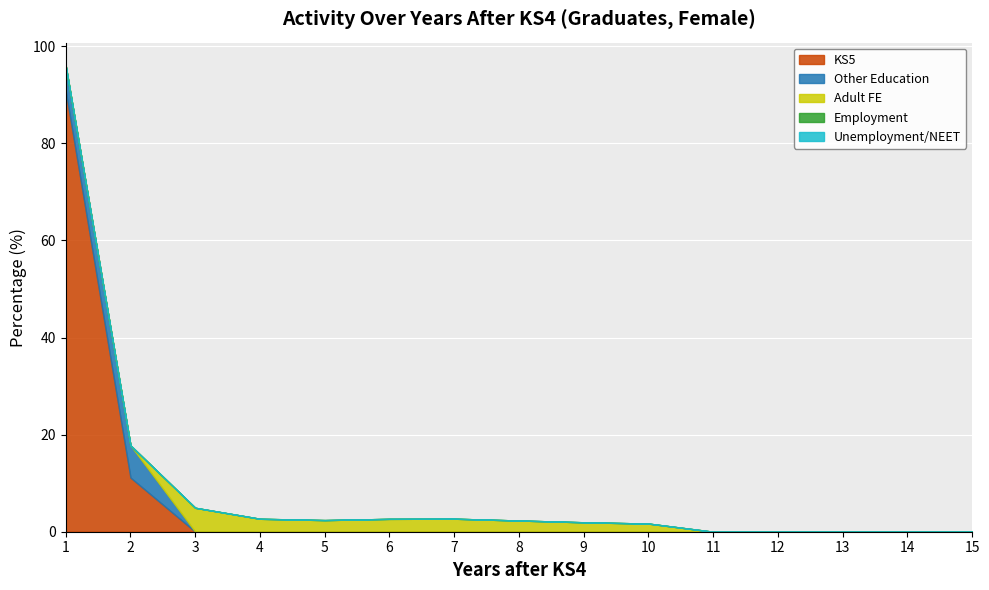

True or false: KS5 and Unemployment/NEET intersect in this chart.

False